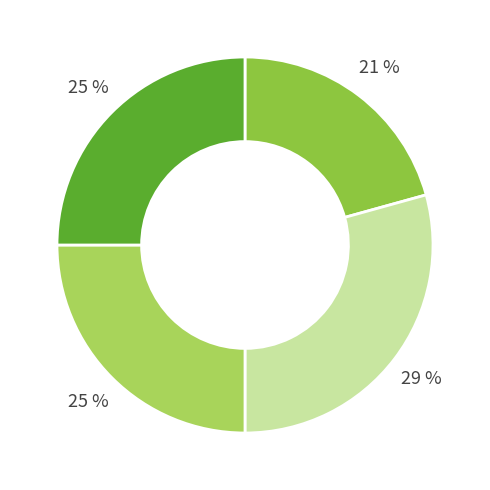

Is there any slice that represents more than half of the pie?

No